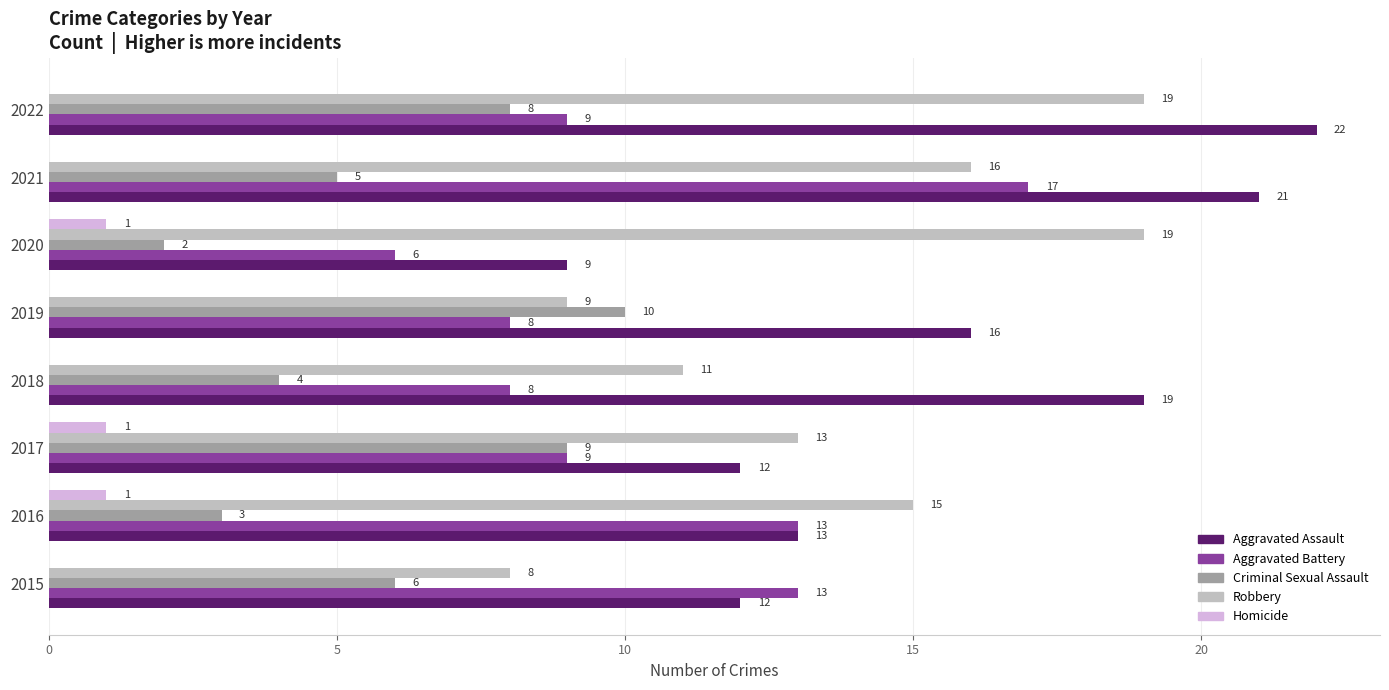

What is the maximum value for Aggravated Assault?

22